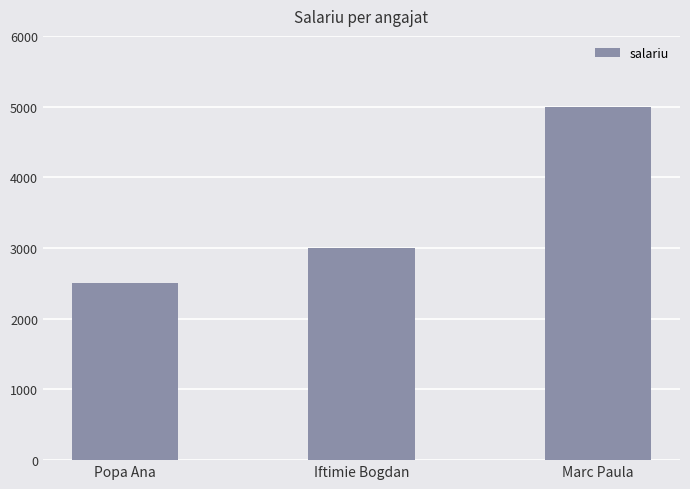

Read the value at Popa Ana.

2500